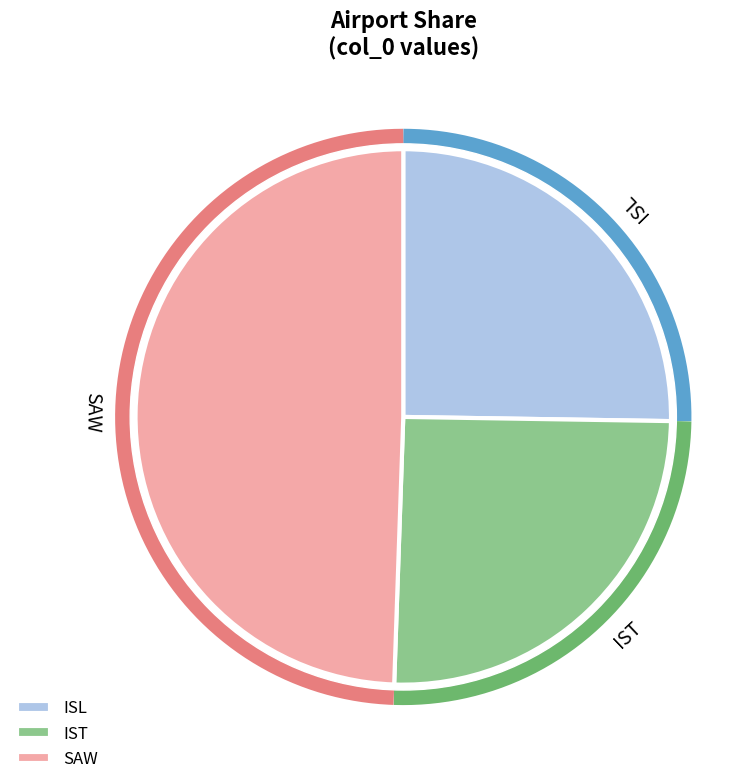

How many segments does this pie chart have?

3